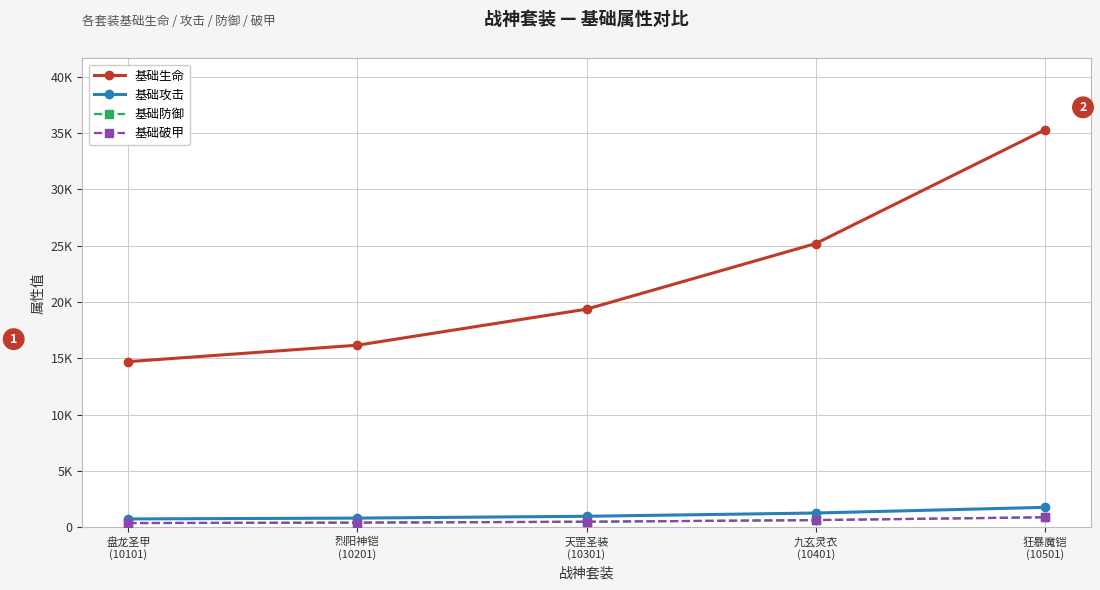

Reading left to right, extract all data points from this chart.

基础生命: 14700	16160	19360	25184	35284
基础攻击: 733	806	968	1258	1761
基础防御: 366	403	484	629	880
基础破甲: 366	403	484	629	880